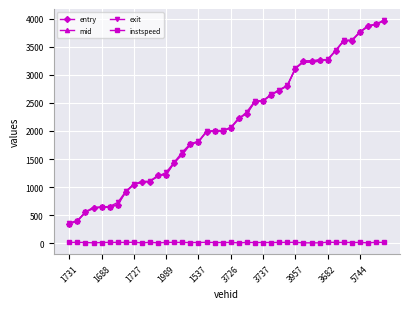

At how many categories does at least one series exceed 135?

40